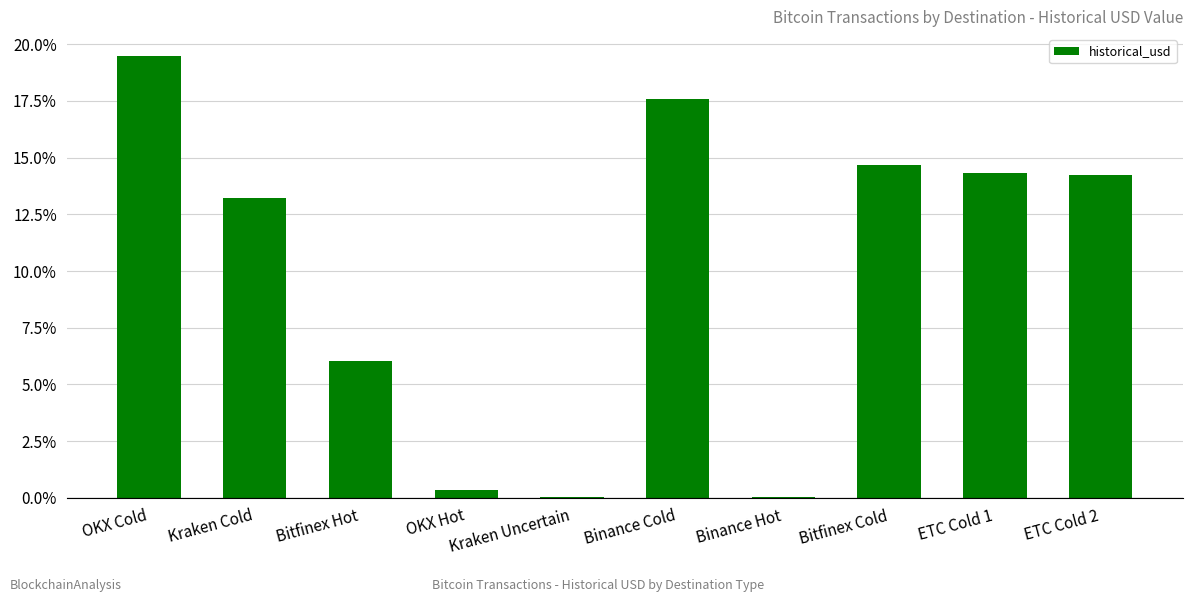

Reading left to right, list all the values displayed in this chart.

OKX Cold=0.2	Kraken Cold=0.1	Bitfinex Hot=0.1	OKX Hot=0.0	Kraken Uncertain=0.0	Binance Cold=0.2	Binance Hot=0.0	Bitfinex Cold=0.1	ETC Cold 1=0.1	ETC Cold 2=0.1